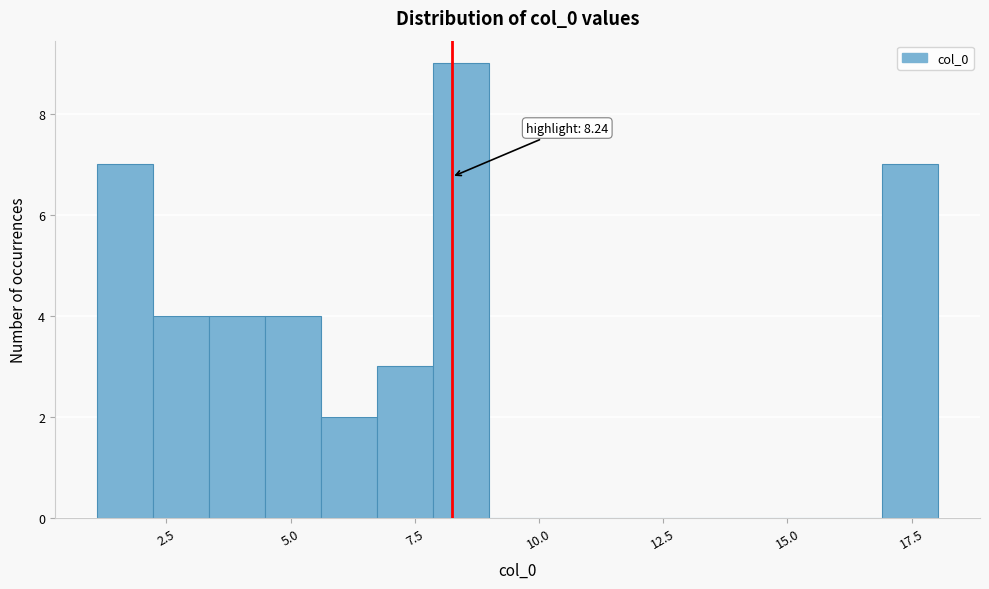

Around what value on the x-axis is the tallest bar? Give the approximate position of its centre, as read against the axis.

8.5